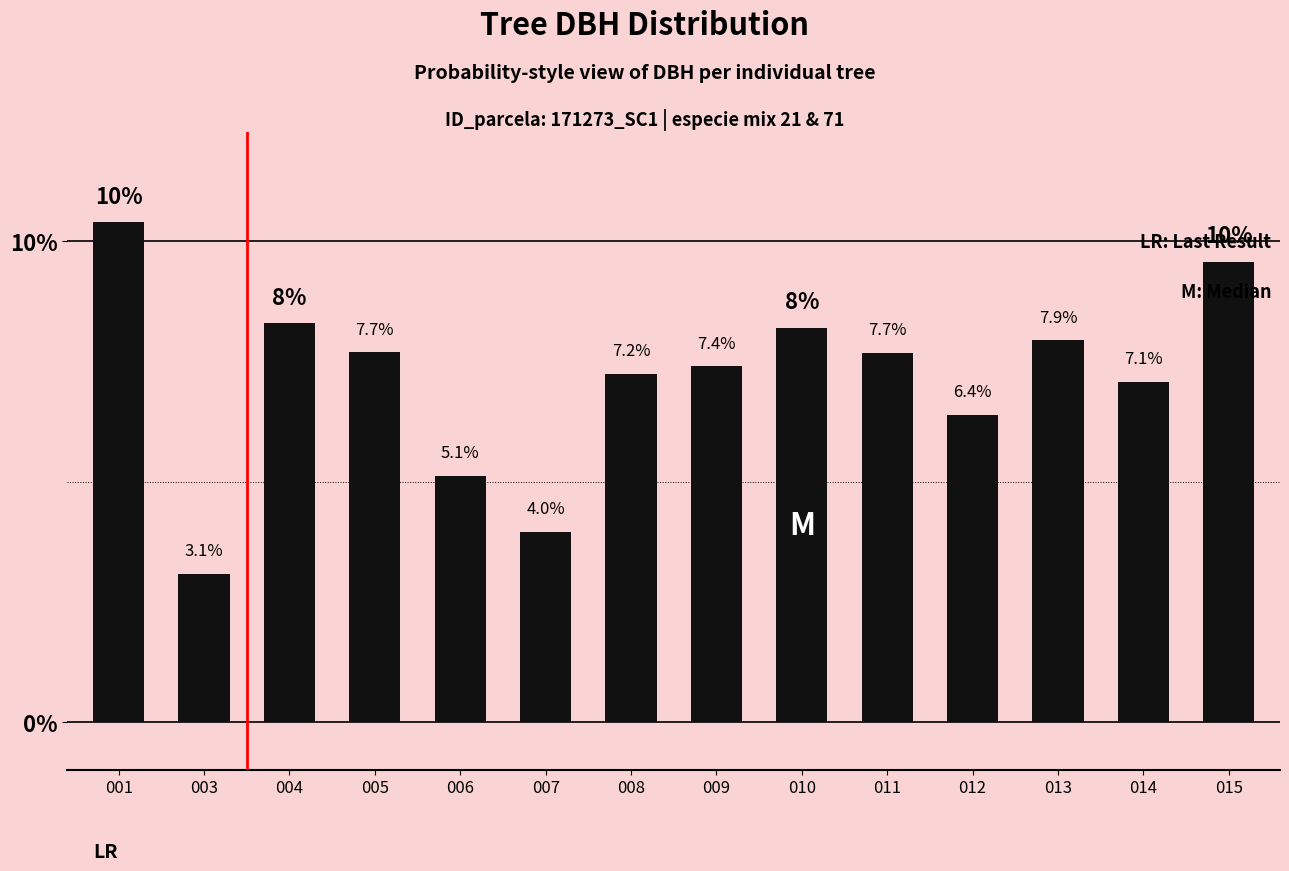

List the labels in order of value, largest first.

001, 015, 004, 010, 013, 005, 011, 009, 008, 014, 012, 006, 007, 003